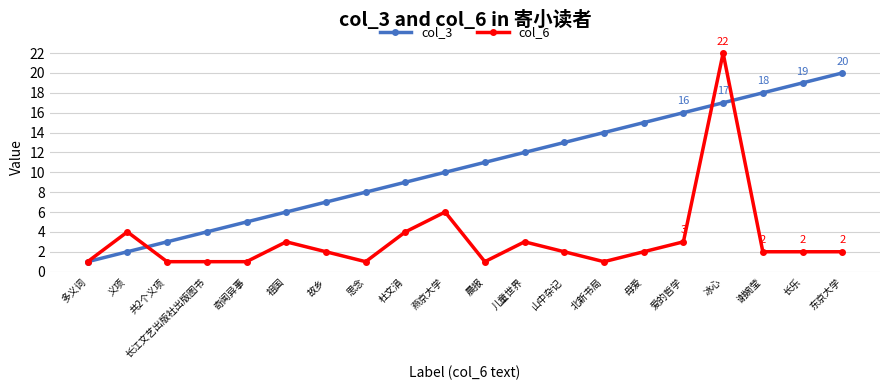

Is the value of col_6 at 思念 greater than the value of col_3 at 爱的哲学?

No